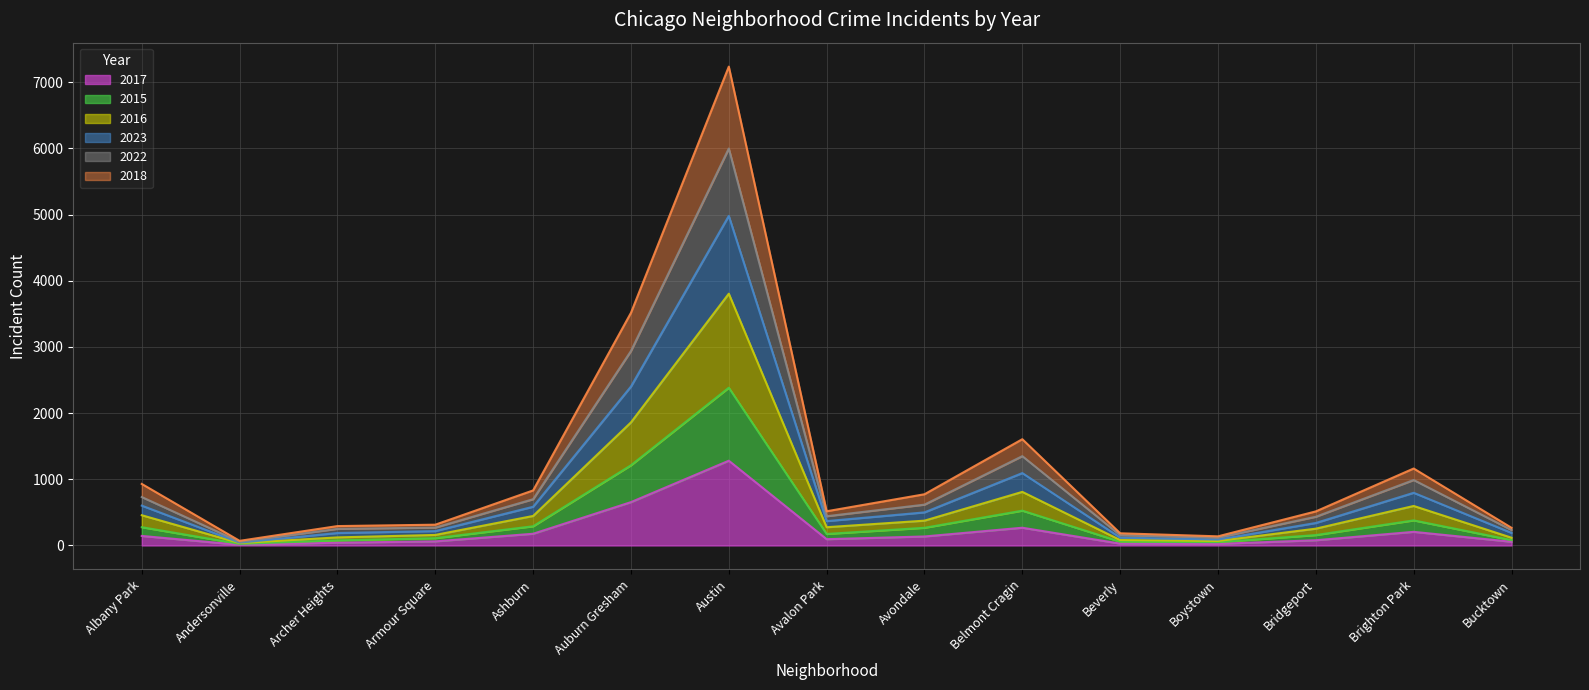

Rank the series at Avalon Park from lowest to highest value.

2017, 2015, 2018, 2016, 2023, 2022